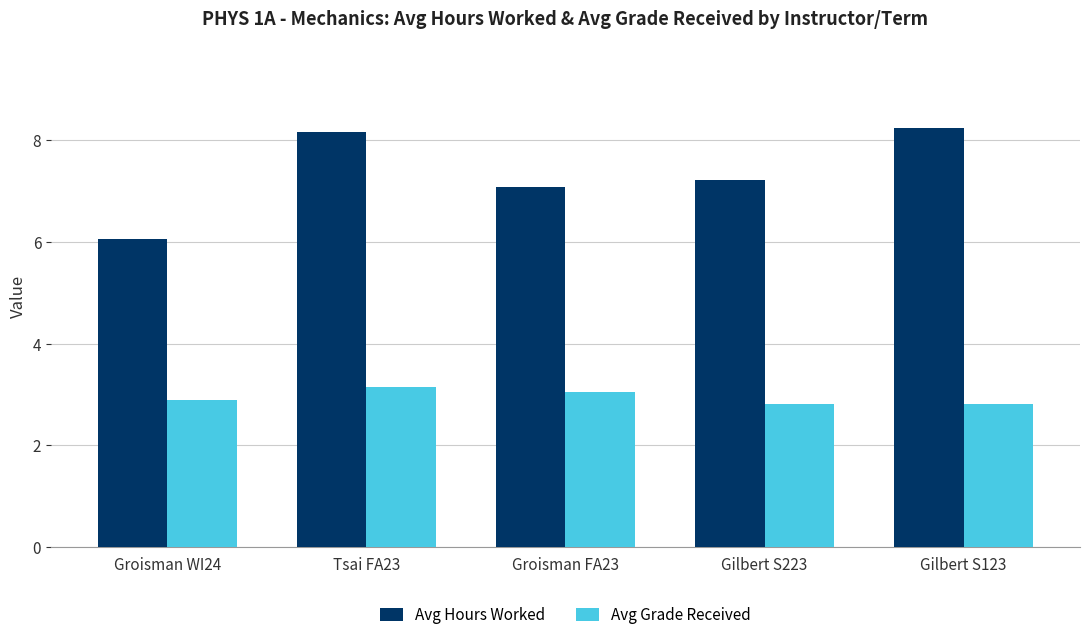

Which series has the widest spread of values?

Avg Hours Worked